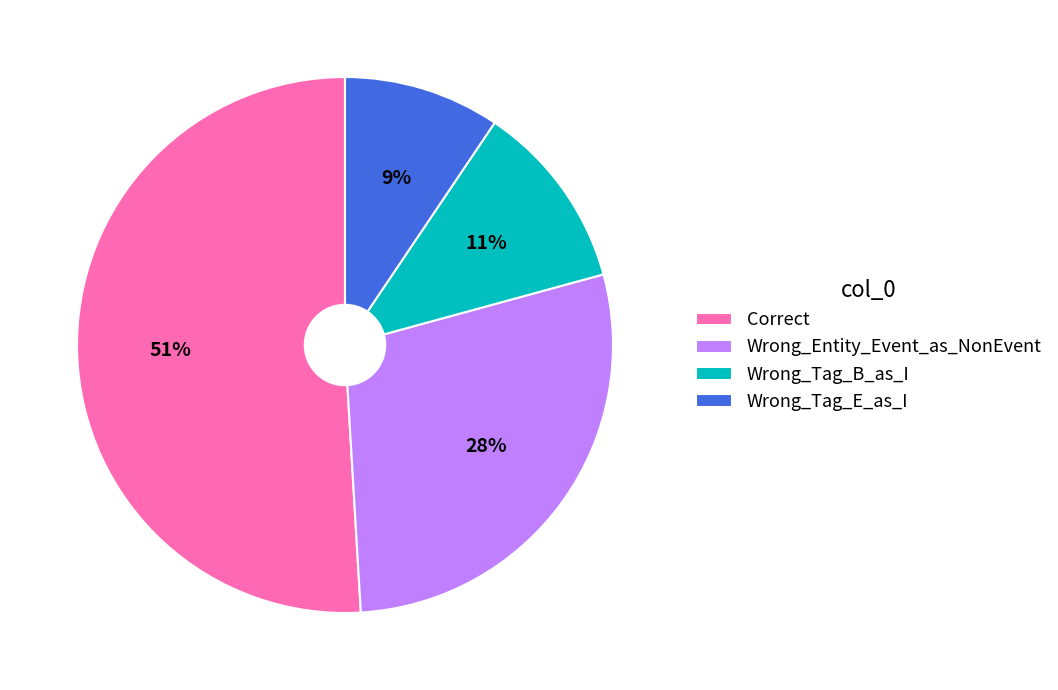

Is it true that Wrong_Tag_B_as_I is 11% of the pie?

True